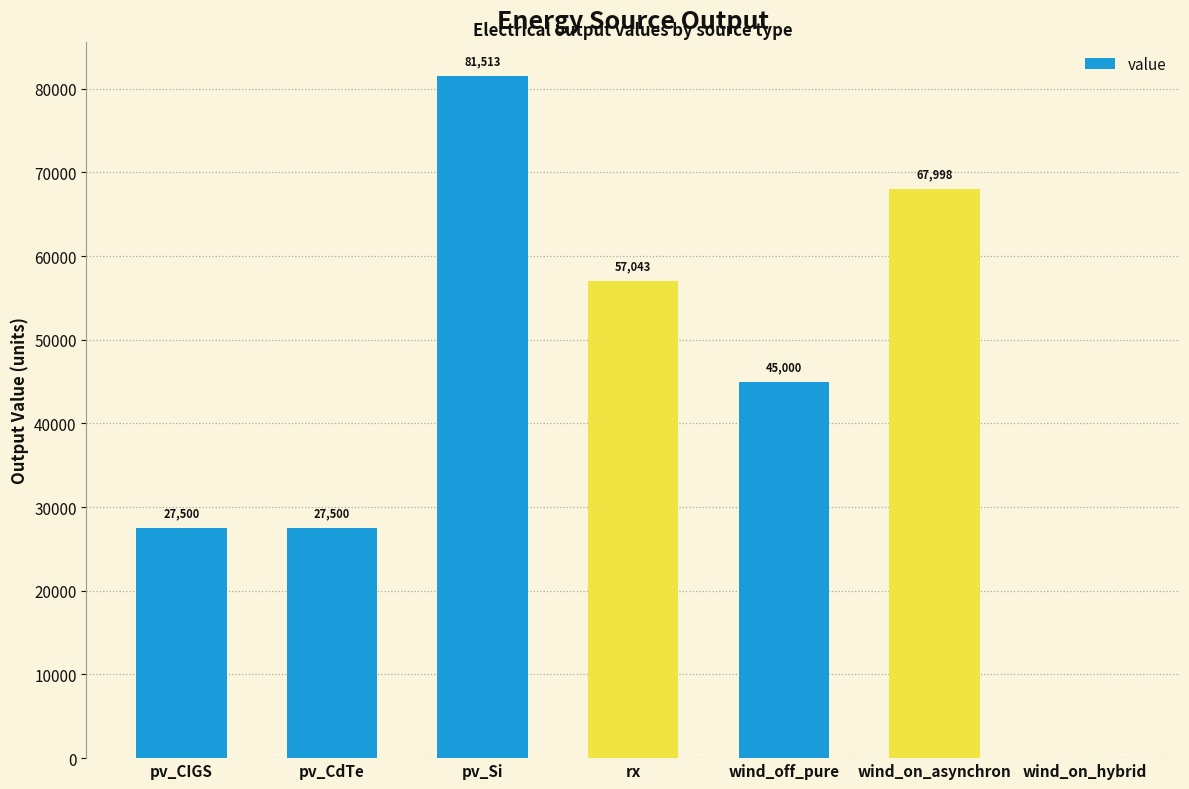

Count the number of categories in the chart.

7